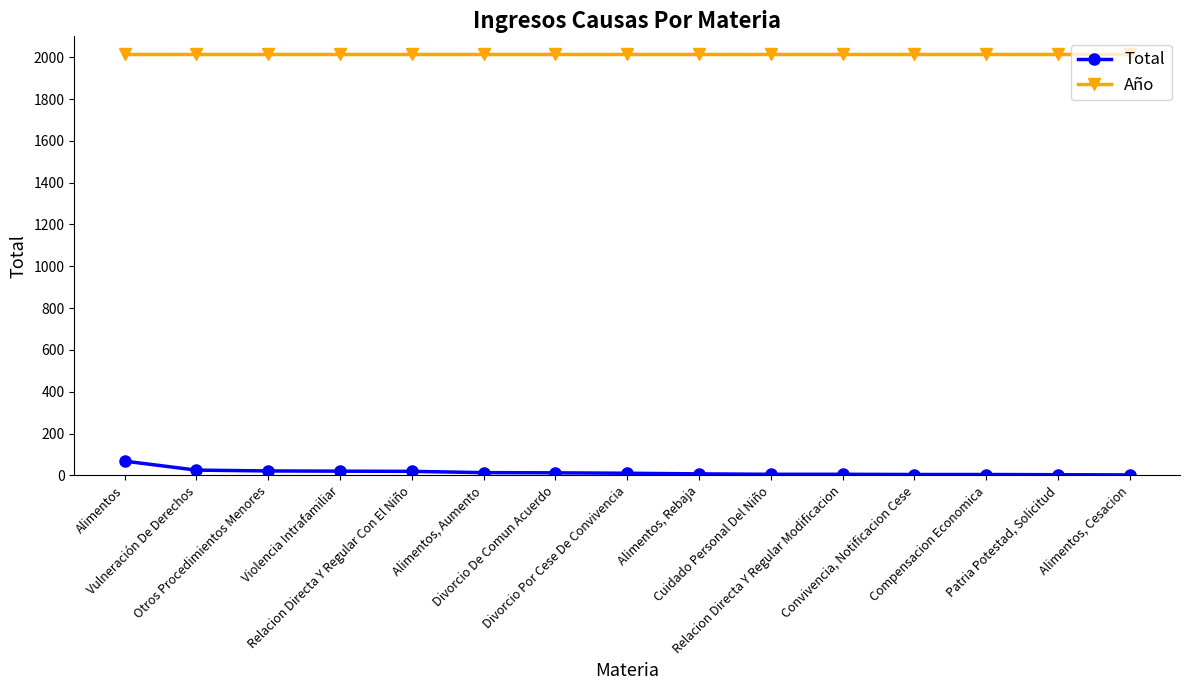

True or false: Total and Año intersect in this chart.

False